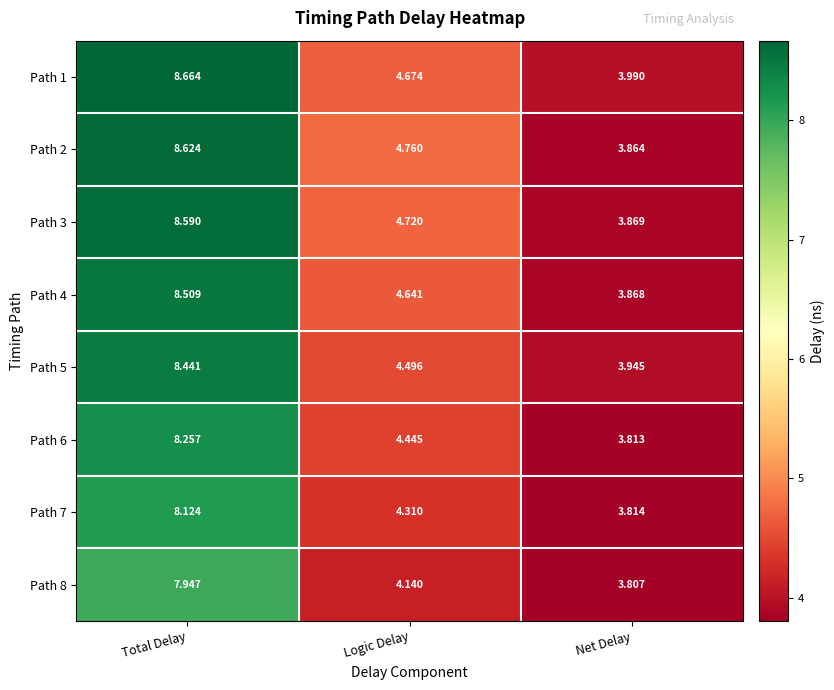

Rank the categories by Path 5 value from lowest to highest.

Net Delay, Logic Delay, Total Delay